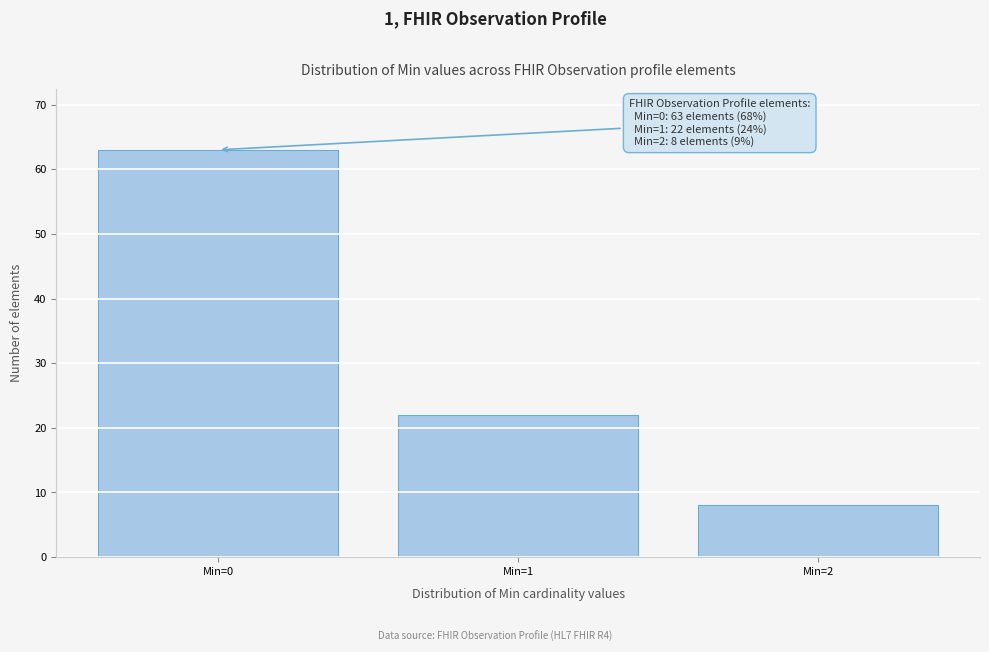

Reading left to right, what are all the values shown in this chart?

63	22	8